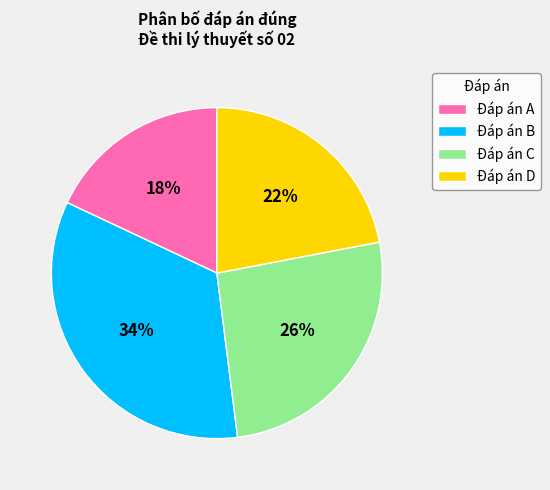

Combined, do Đáp án B and Đáp án C account for over 50%?

Yes